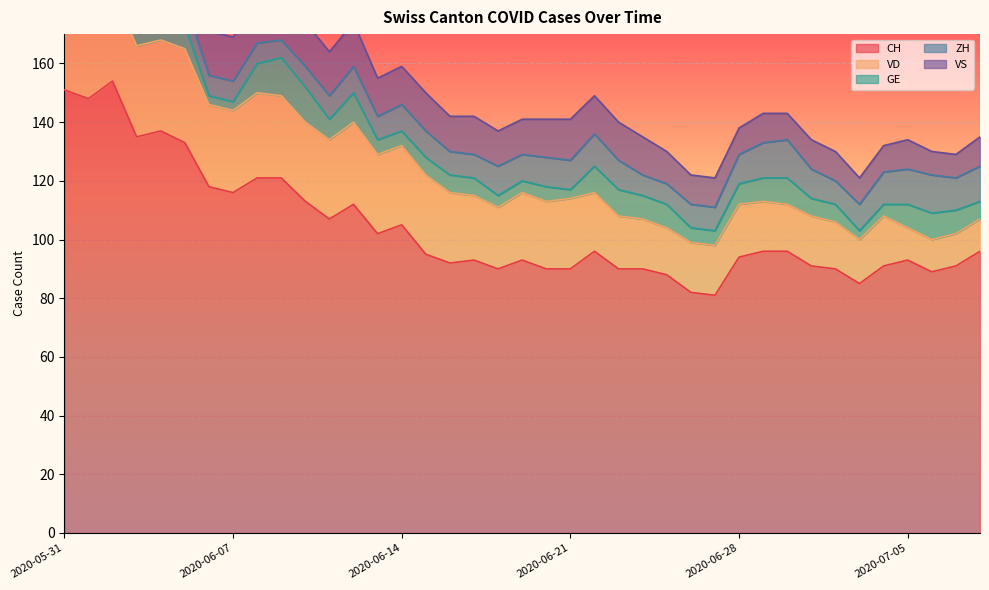

How many VS values are between 10 and 15?

33